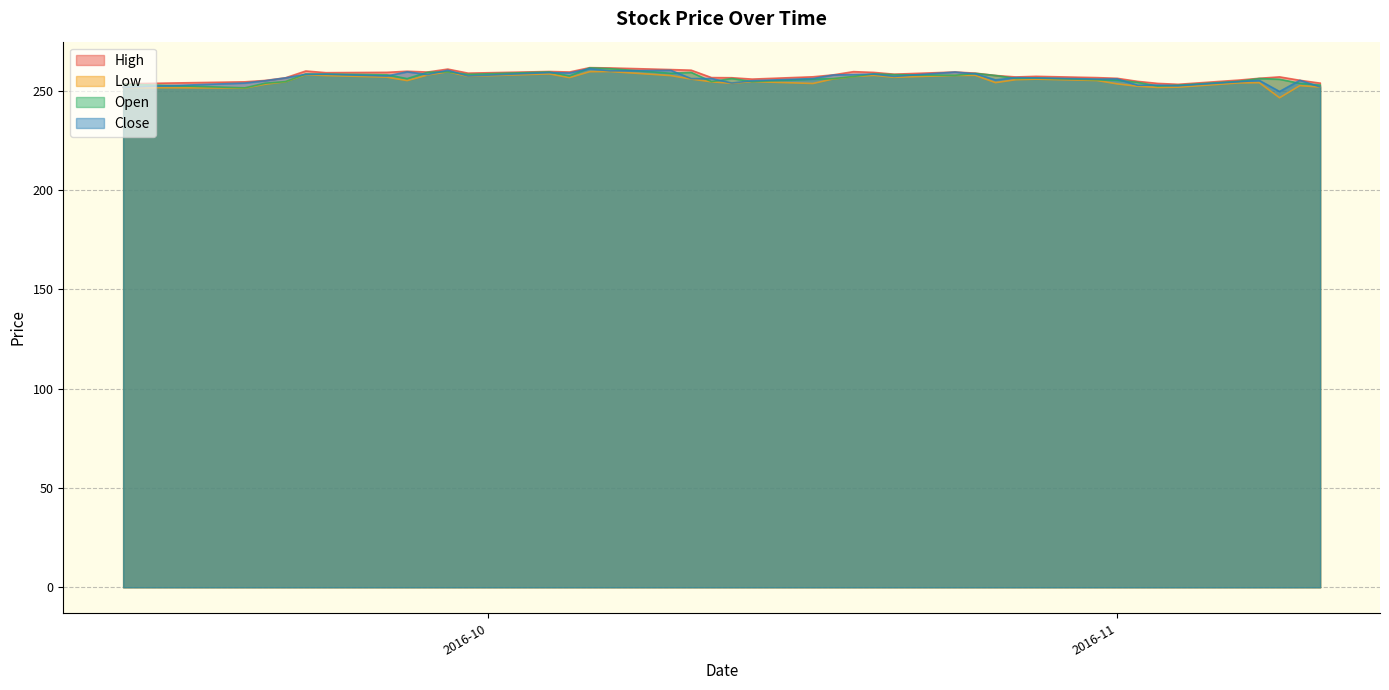

True or false: Open has more than 2 interior local peaks.

True